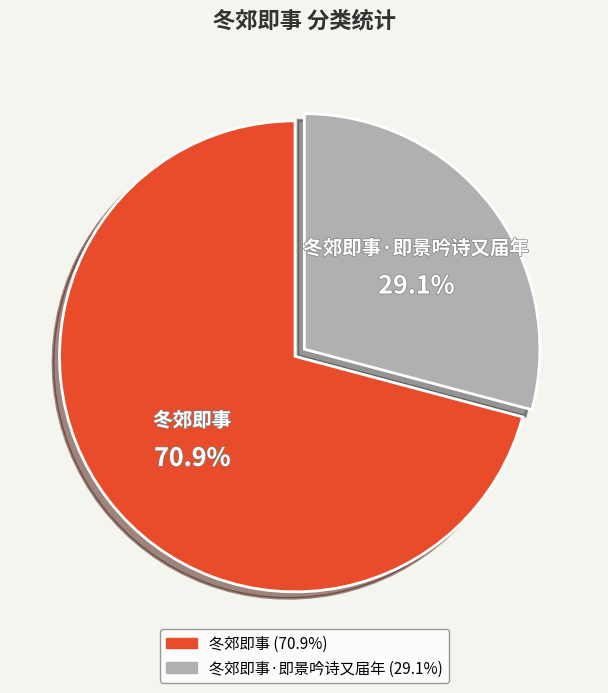

Does any single category account for the majority?

Yes